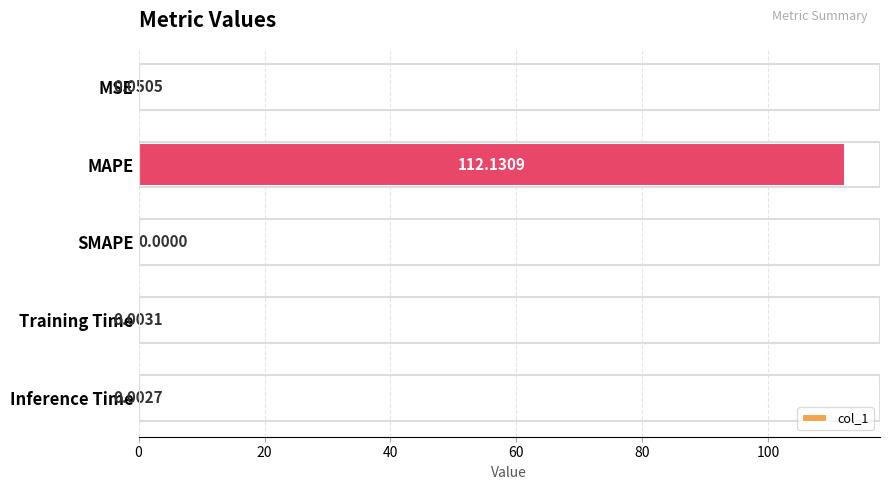

What is the sum of the values at MAPE and Inference Time?

112.1